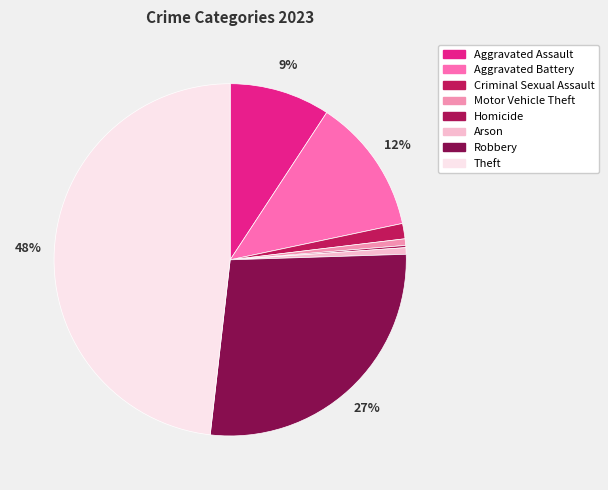

What percentage do Aggravated Assault and Homicide together represent?

9.4%